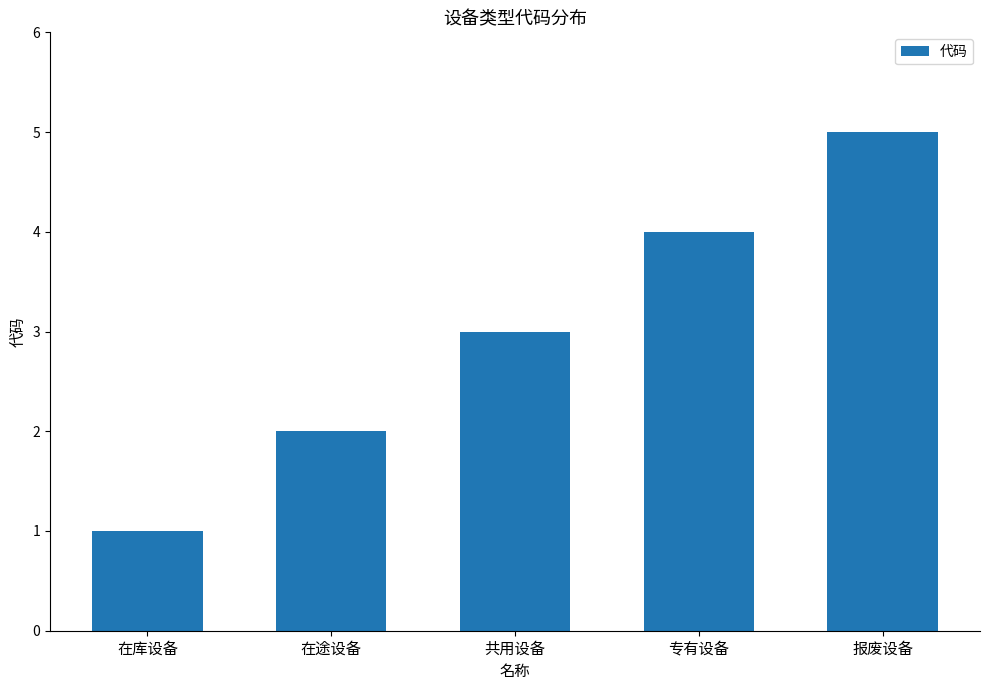

What is the average value?

3